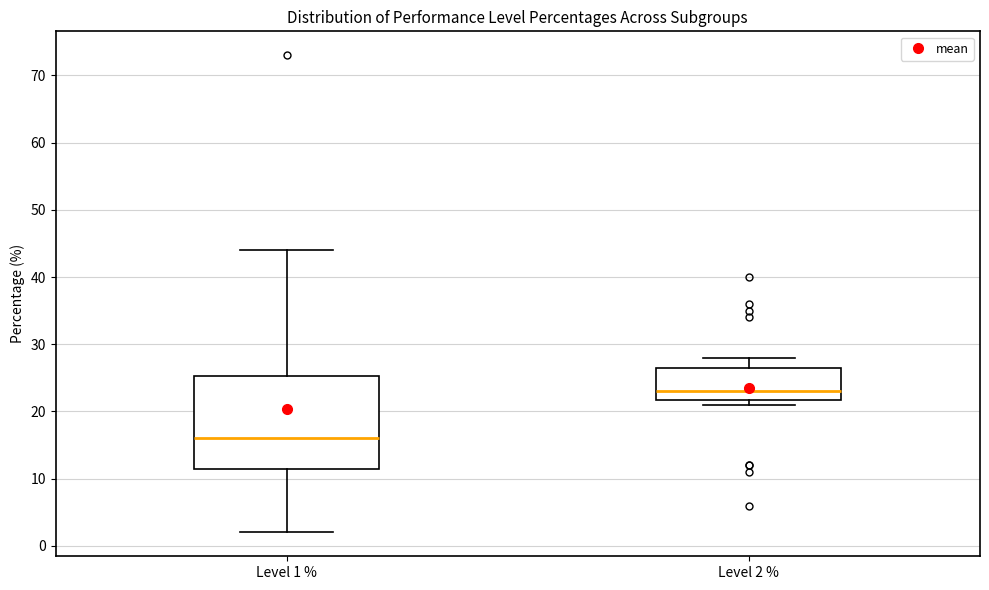

Reading left to right, transcribe this box plot: for each box, give where its median line is, the range the box spans, and where its two whiskers end, as read against the y-axis. The values are not printed on the chart, so give them approximately, as read against the axis.

Level 1 %: median 16, box 12 to 25, whiskers 2 to 44
Level 2 %: median 23, box 22 to 27, whiskers 21 to 28